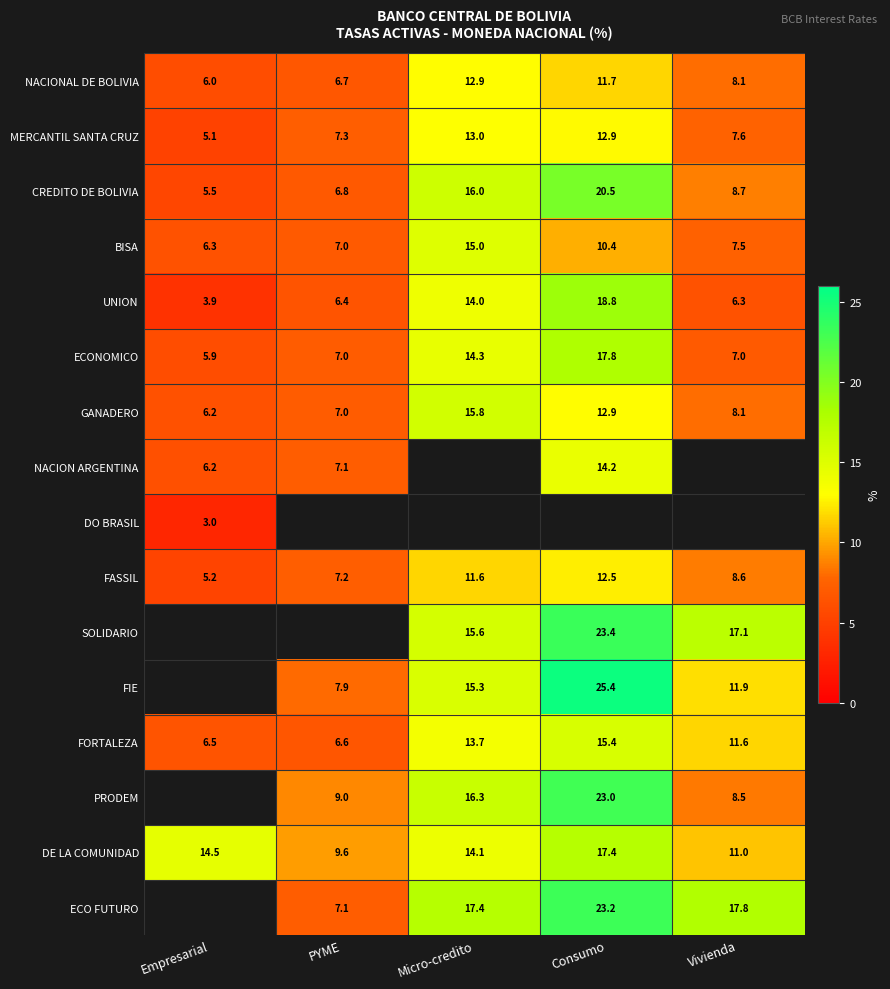

How many distinct data groups are displayed?

16